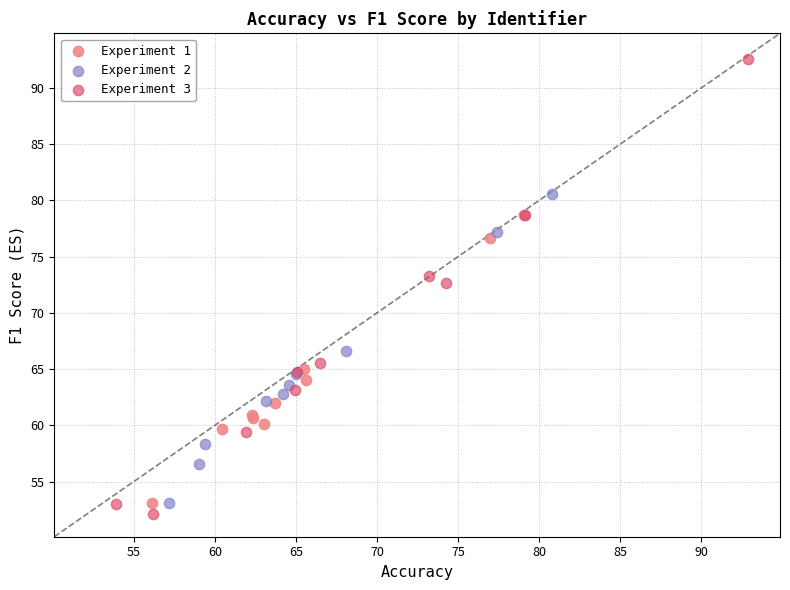

Which series reaches the maximum Y coordinate?

Experiment 3